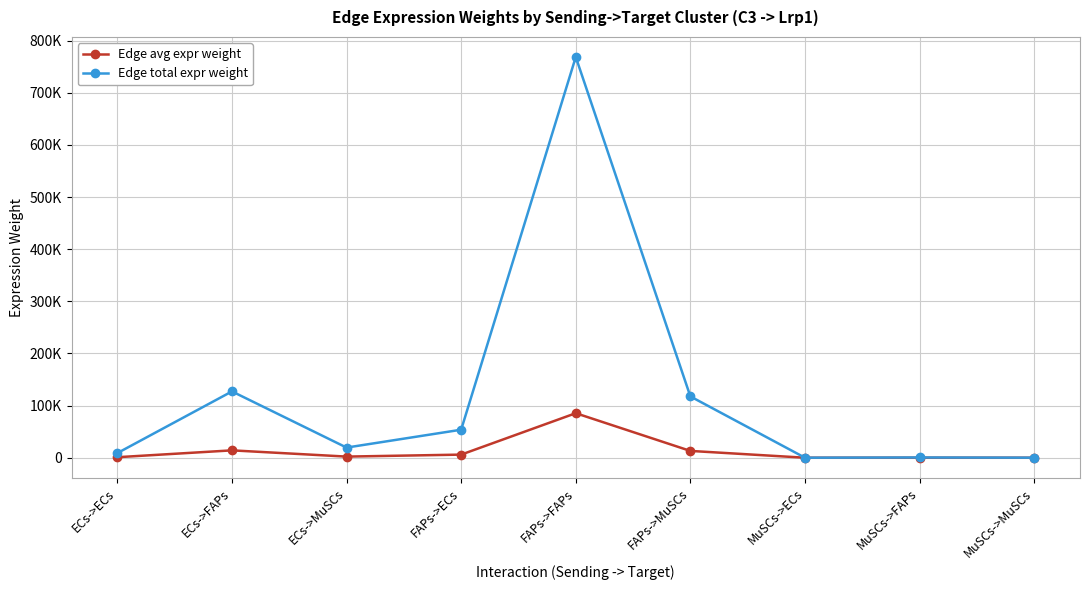

How many interior local peaks does the Edge avg expr weight series have?

3